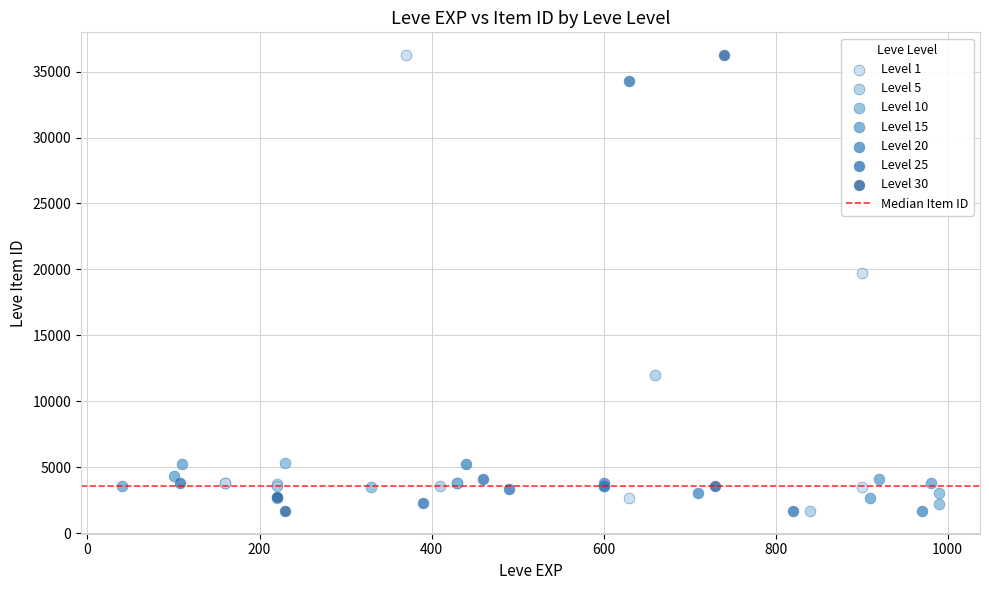

Which series has the widest spread of Y values?

Level 30